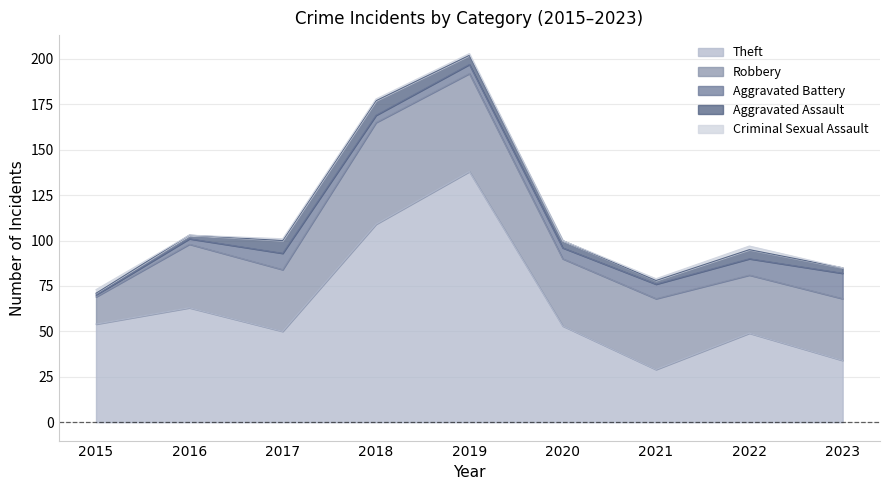

Reading left to right, extract all data points from this chart.

Theft: 2015=54	2016=63	2017=50	2018=109	2019=138	2020=53	2021=29	2022=49	2023=34
Robbery: 2015=15	2016=35	2017=34	2018=56	2019=54	2020=37	2021=39	2022=32	2023=34
Aggravated Battery: 2015=1	2016=3	2017=9	2018=4	2019=5	2020=6	2021=8	2022=9	2023=14
Aggravated Assault: 2015=1	2016=2	2017=7	2018=8	2019=5	2020=4	2021=2	2022=5	2023=3
Criminal Sexual Assault: 2015=2	2016=0	2017=1	2018=1	2019=1	2020=0	2021=1	2022=2	2023=0